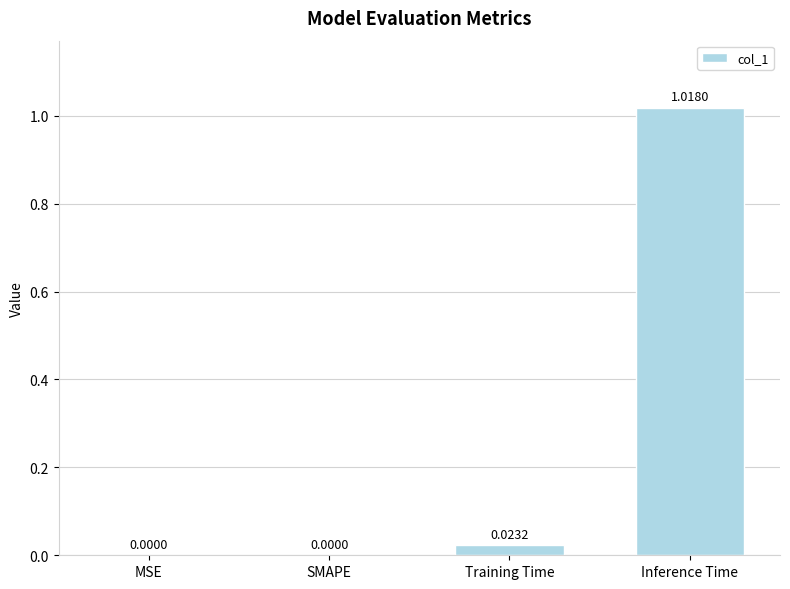

How many values are above zero?

2